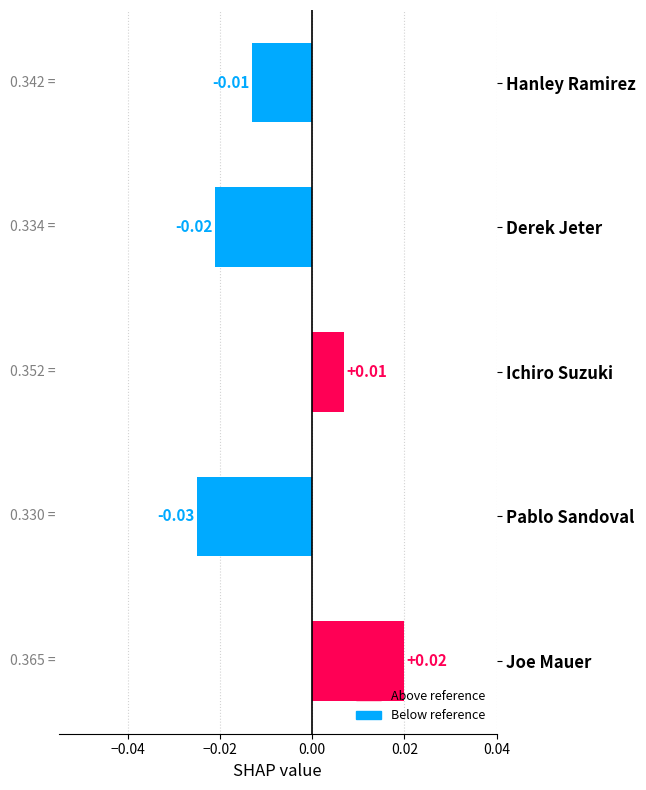

Rank the categories by value from lowest to highest.

Pablo Sandoval, Derek Jeter, Hanley Ramirez, Ichiro Suzuki, Joe Mauer